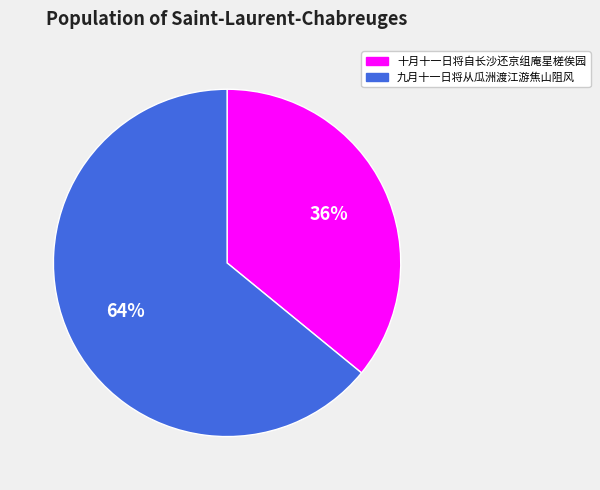

Is the sum of 十月十一日将自长沙还京组庵星槎俟园 and 九月十一日将从瓜洲渡江游焦山阻风 greater than half?

Yes